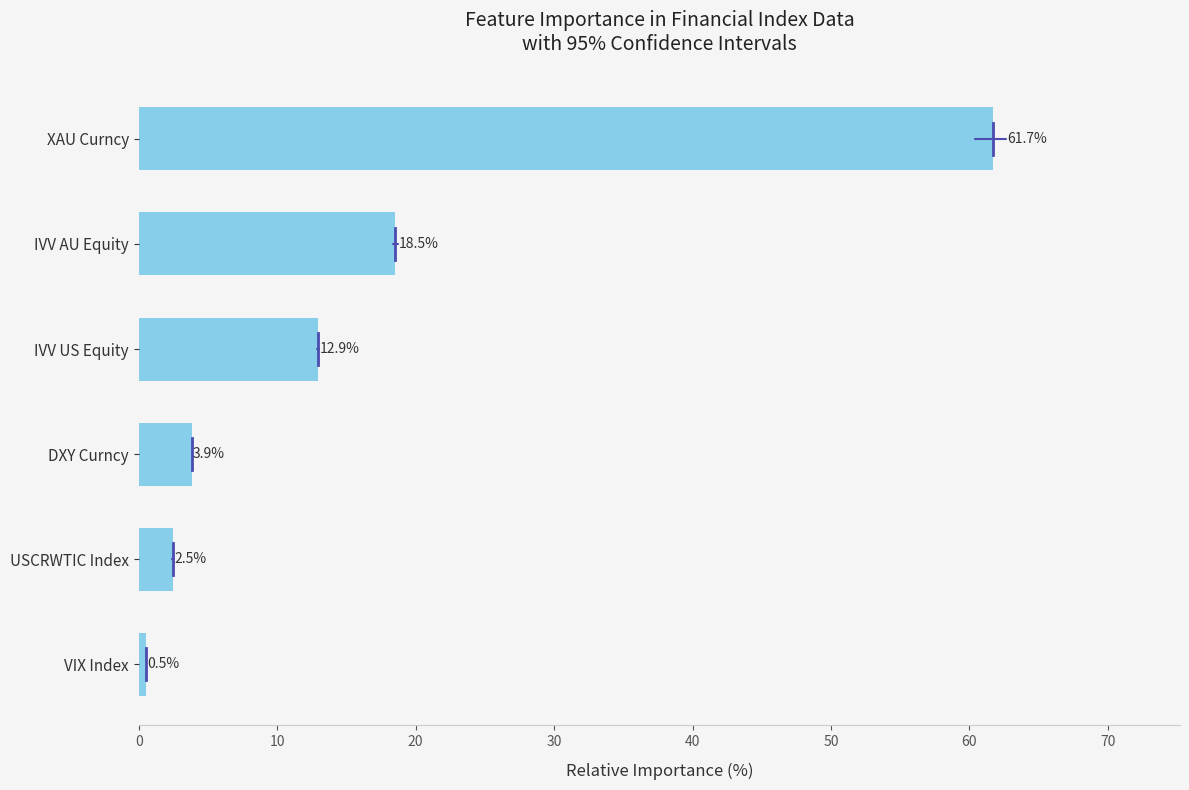

Does the chart contain any negative values?

No